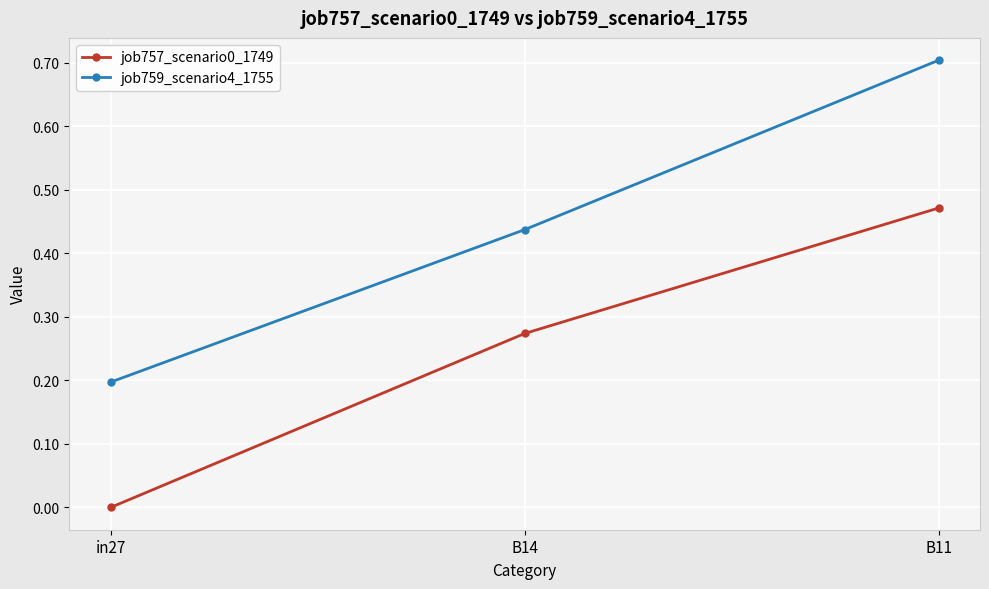

Is the value of job757_scenario0_1749 at in27 greater than the value of job759_scenario4_1755 at B11?

No